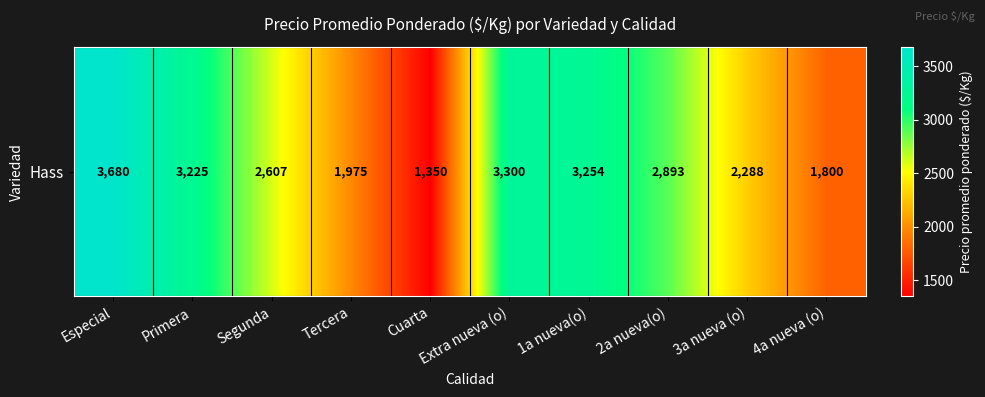

Read the value at Cuarta.

1350.0